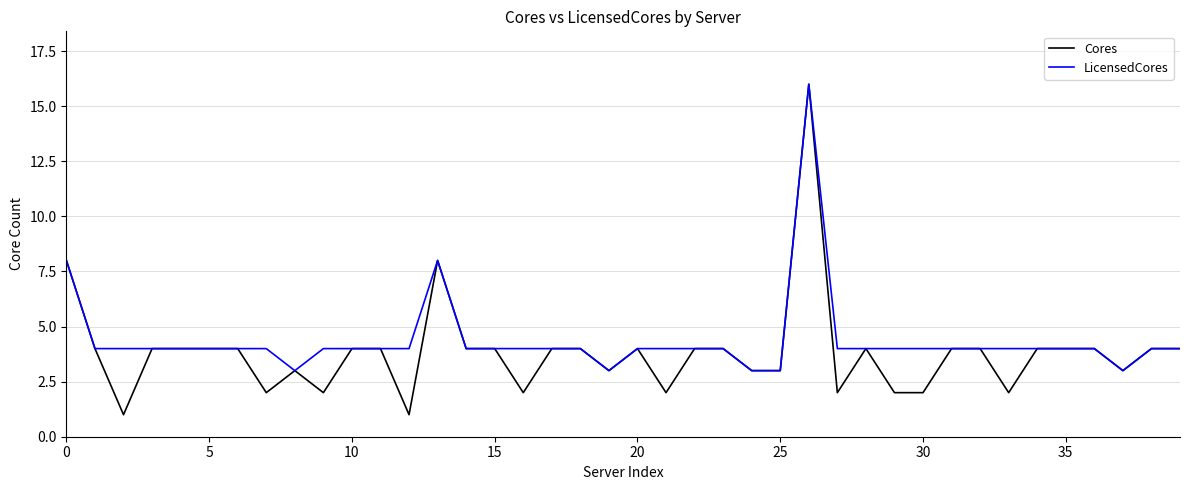

What is the highest value of the Cores series?

16